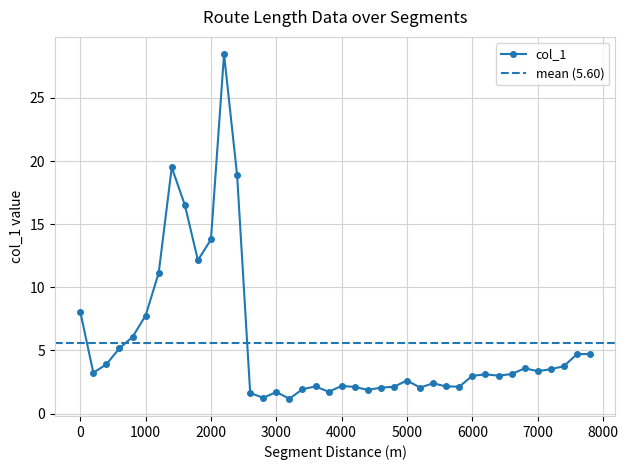

True or false: there are more than 2 points higher than both neighbors.

True